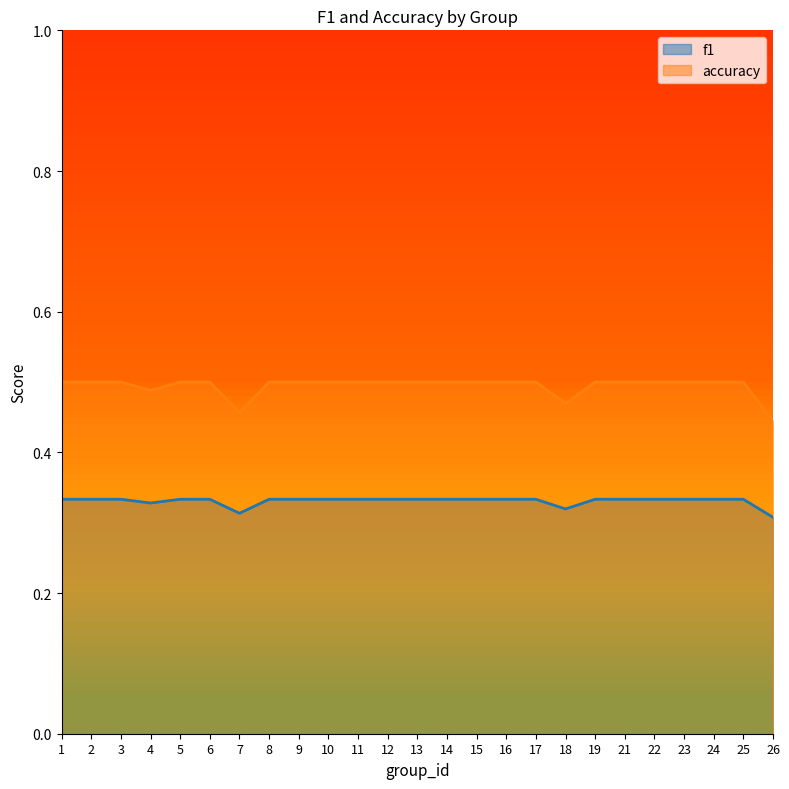

How many lines are shown in the chart?

2